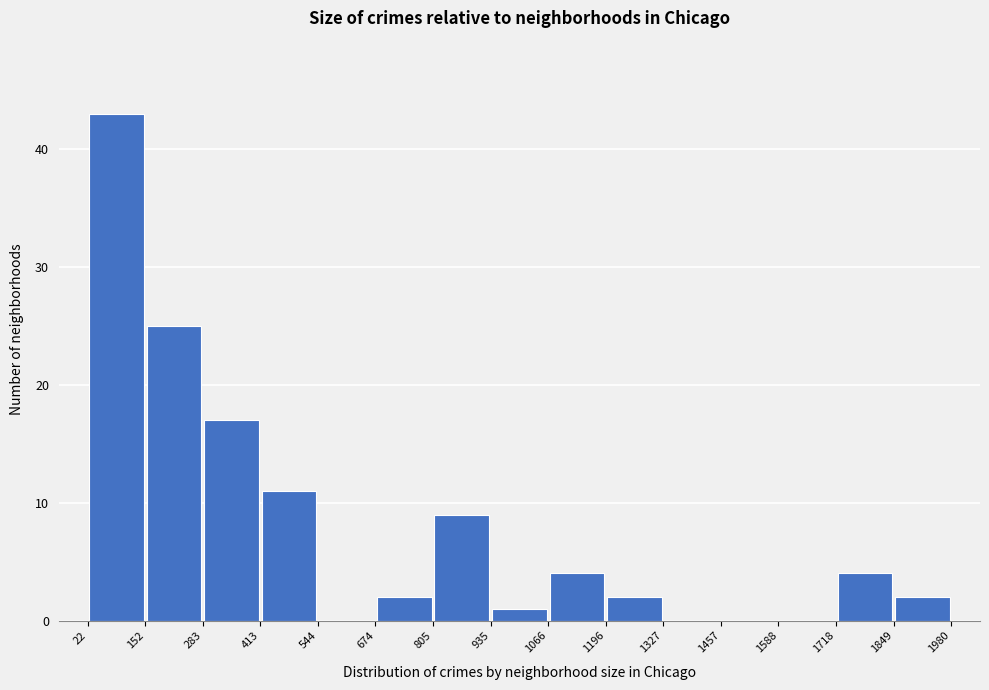

What is the height of the bar covering 413 to 544 on the x-axis? The values are not printed on the chart, so give them approximately, as read against the axis.

11